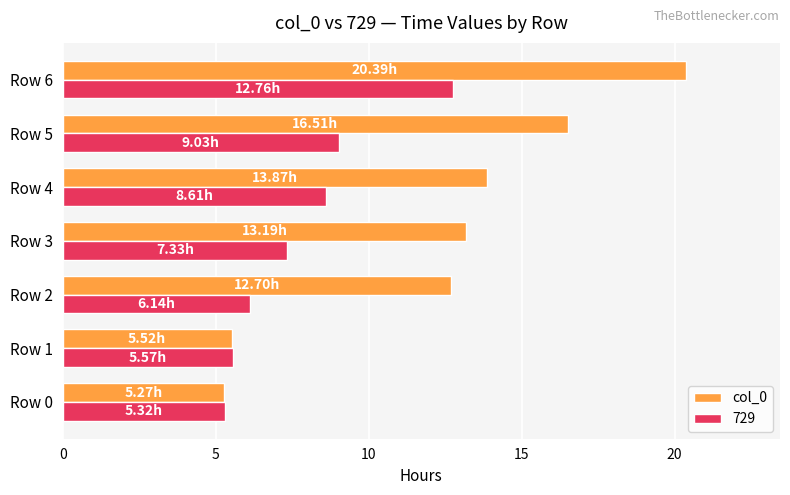

What is the sum of the 729 values at Row 4 and Row 1?

14.2